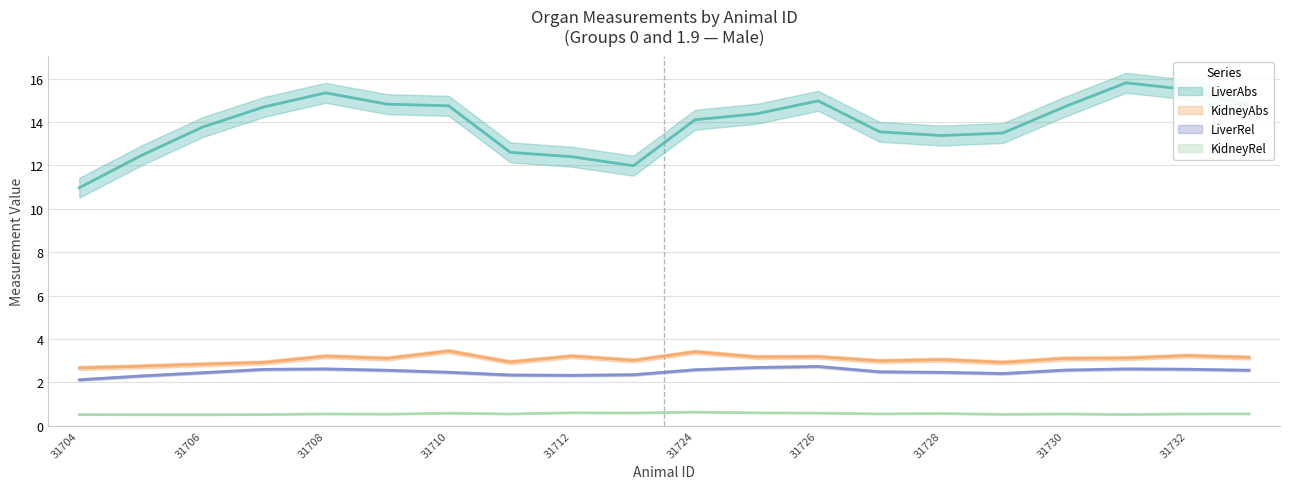

How many lines are shown in the chart?

4